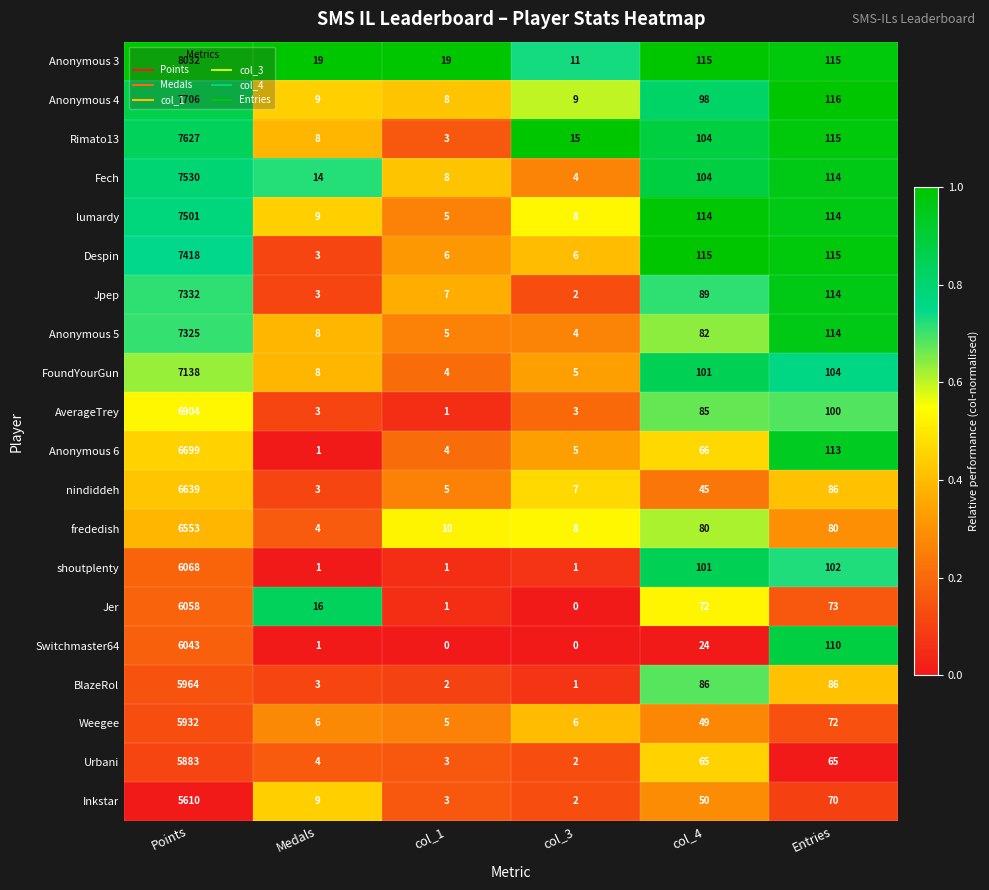

What is the minimum value for lumardy?

5